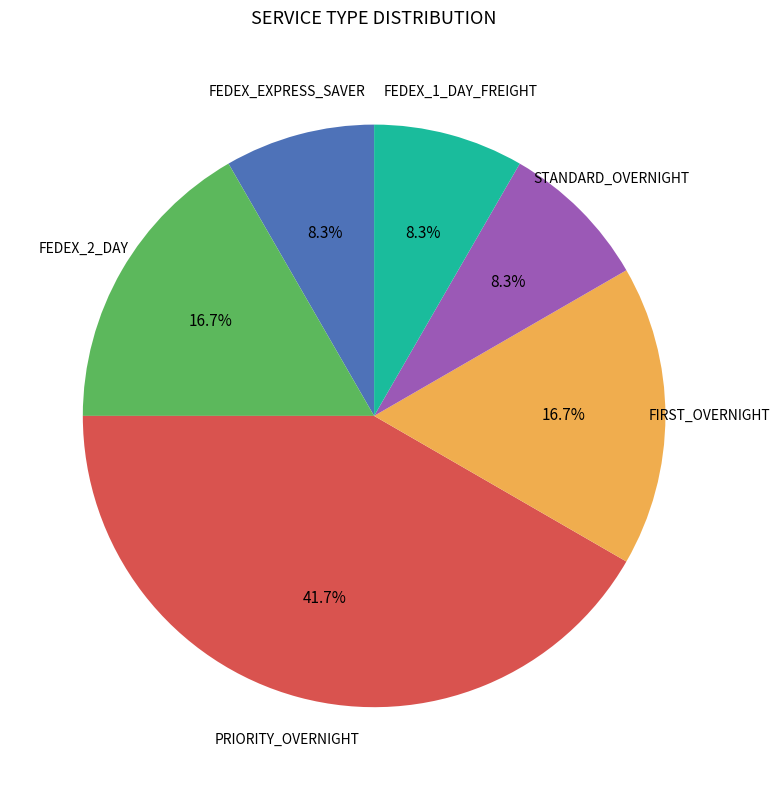

Is there any slice that represents more than half of the pie?

No